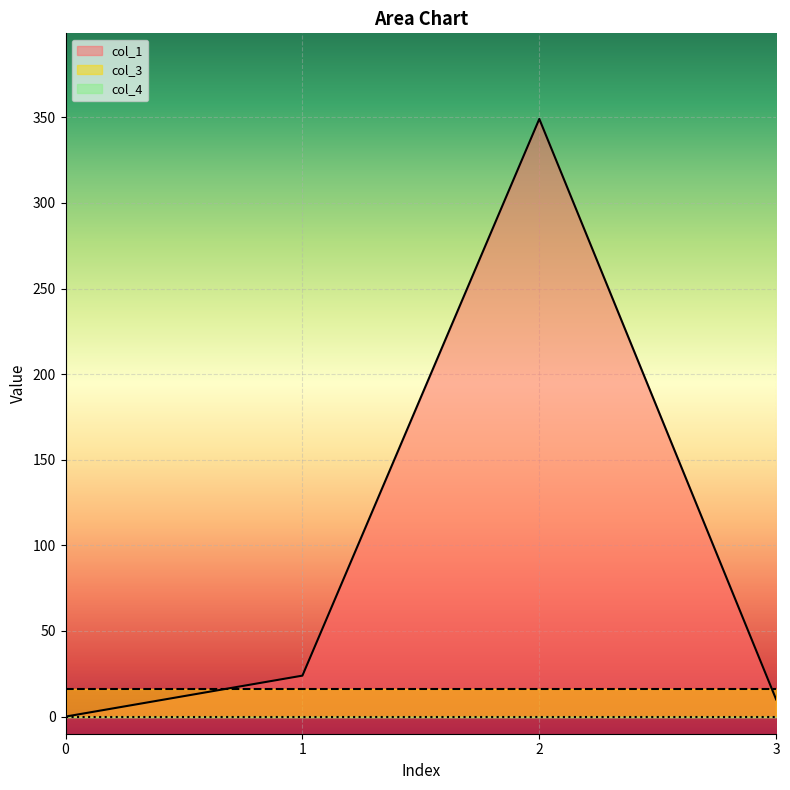

In col_1, how many points are higher than both neighbors (excluding endpoints)?

1